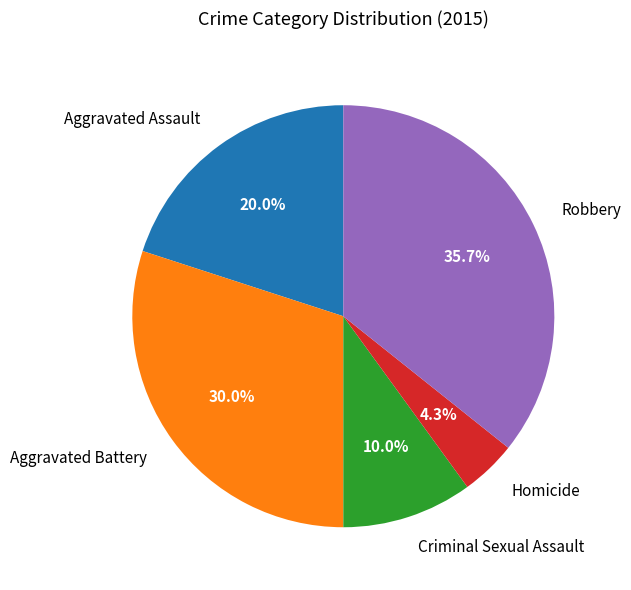

What percentage is NOT represented by Criminal Sexual Assault?

90.0%